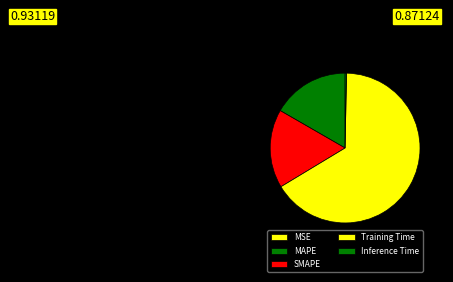

Does Inference Time account for over 50% of the chart?

No